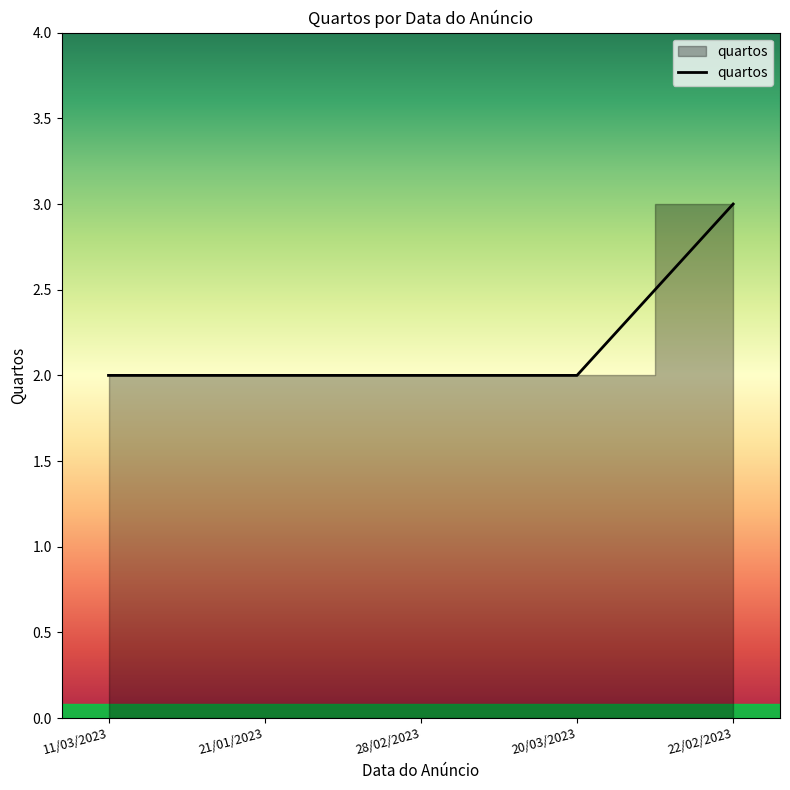

What is the ratio of the value at 28/02/2023 to the value at 20/03/2023?

1.0